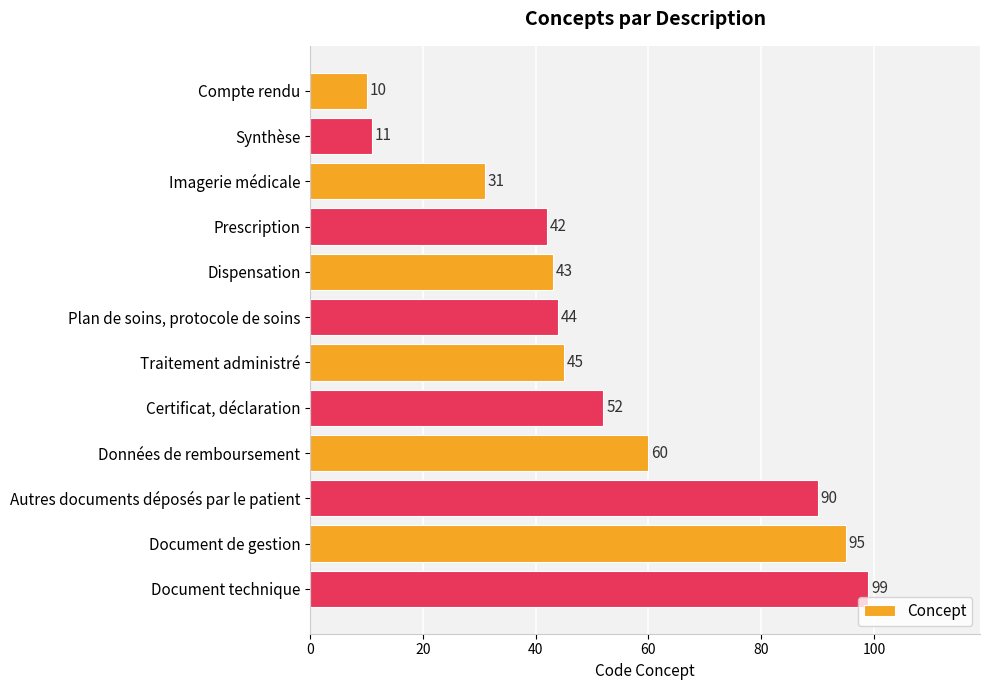

At which category does the chart reach its peak across all series?

Document technique